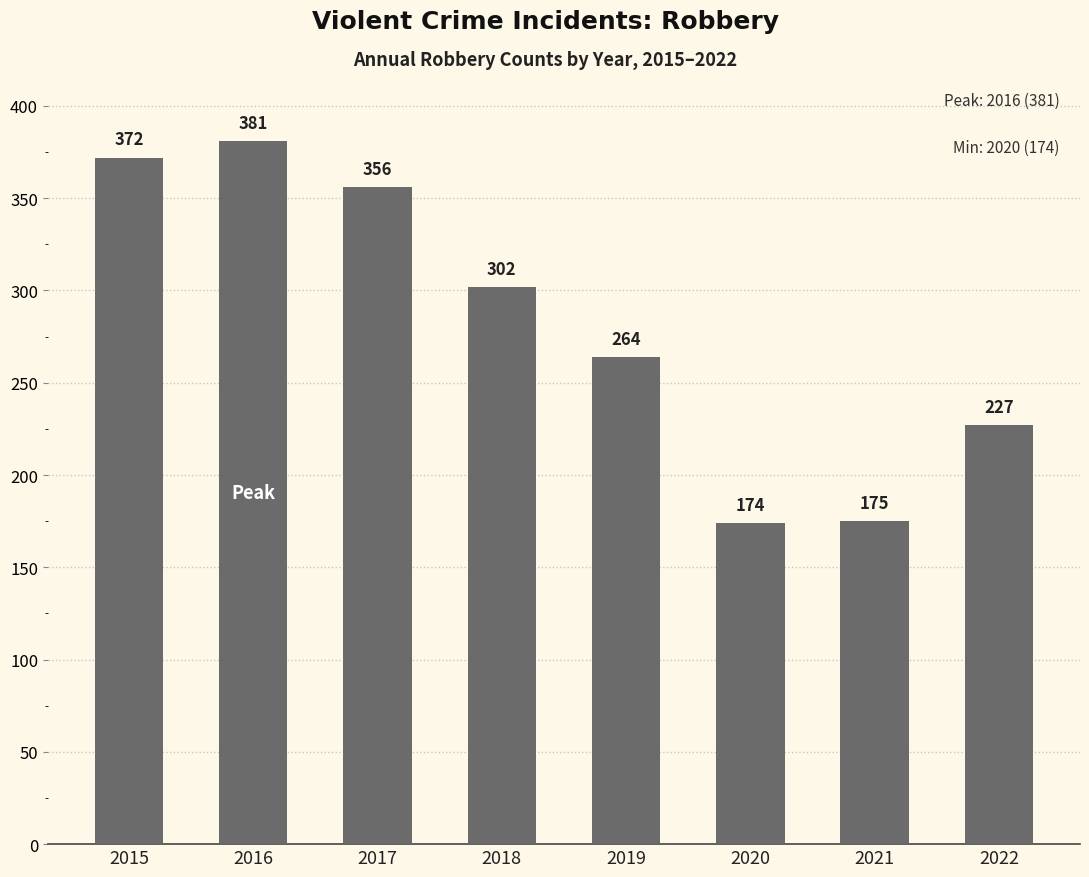

At which label is the value closest to 277?

2019